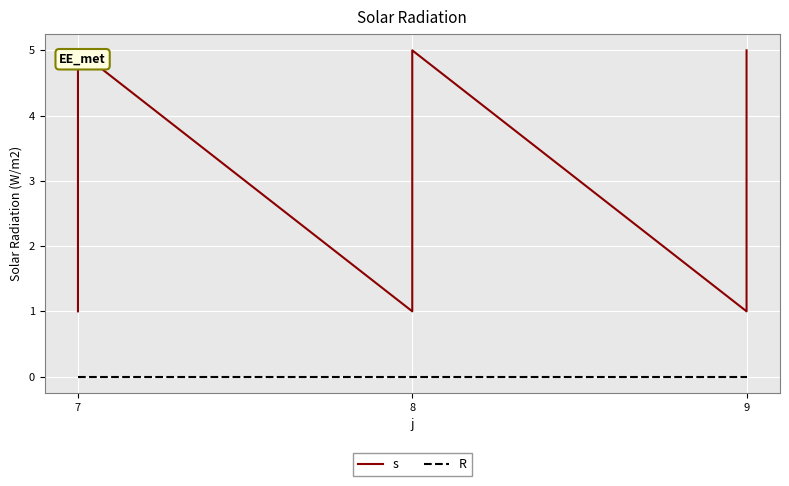

List the series in order of their peak value, highest first.

s, R